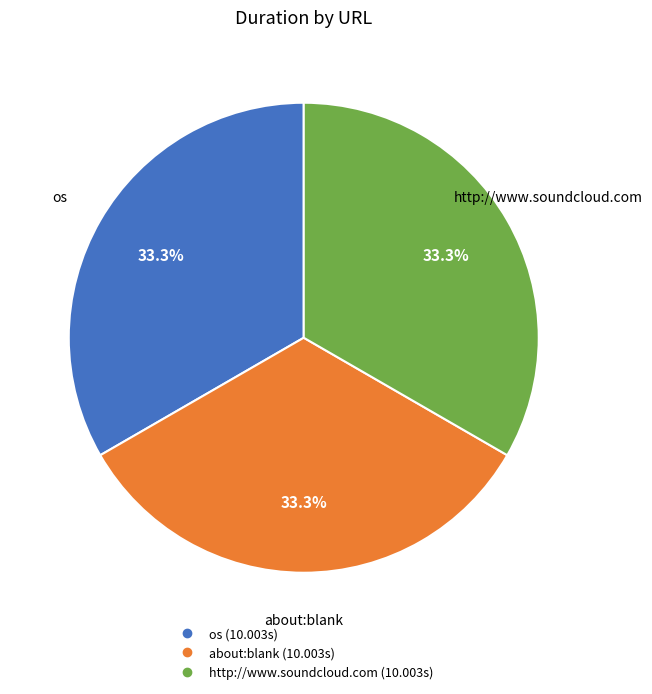

What percentage is the about:blank slice, to the nearest percent?

33%